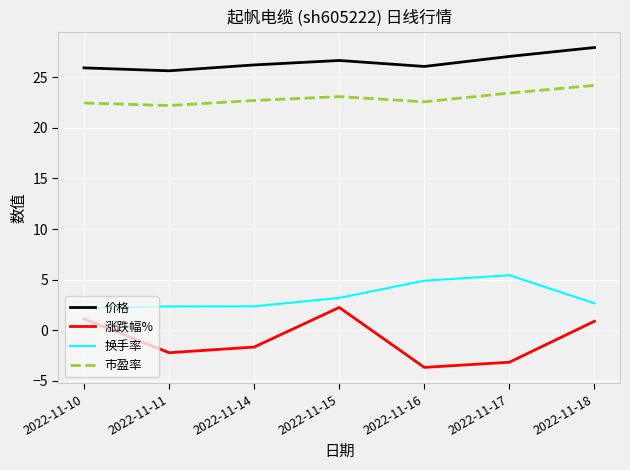

What value does the 换手率 series have at 2022-11-10?

2.2